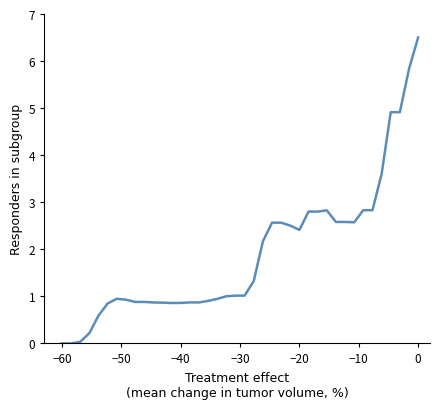

What is the maximum value shown in the chart?

6.5